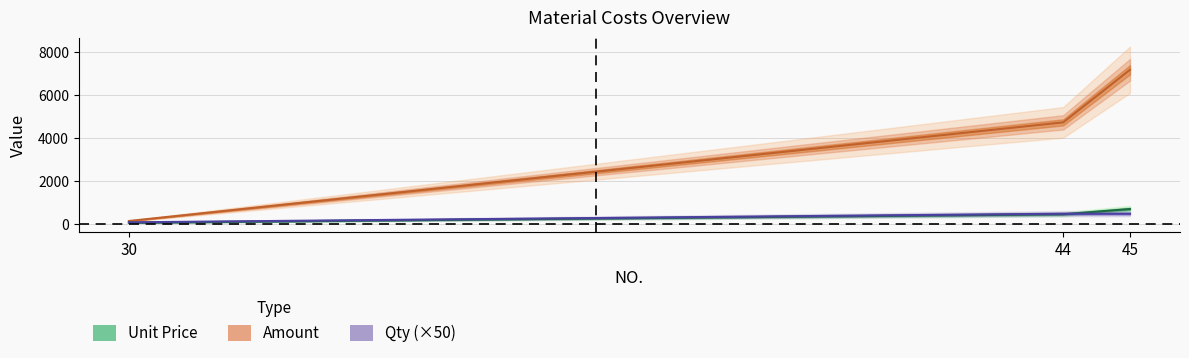

How many lines are shown in the chart?

3